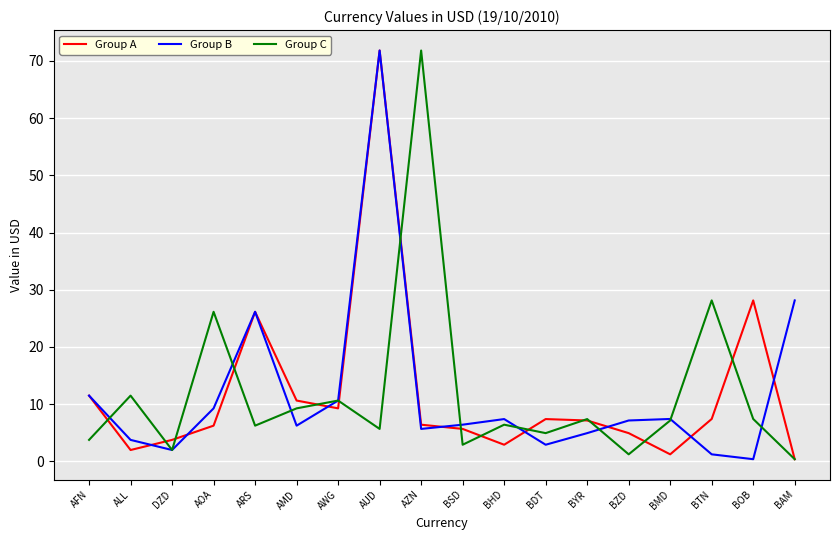

What is the maximum value shown in the chart?

71.8